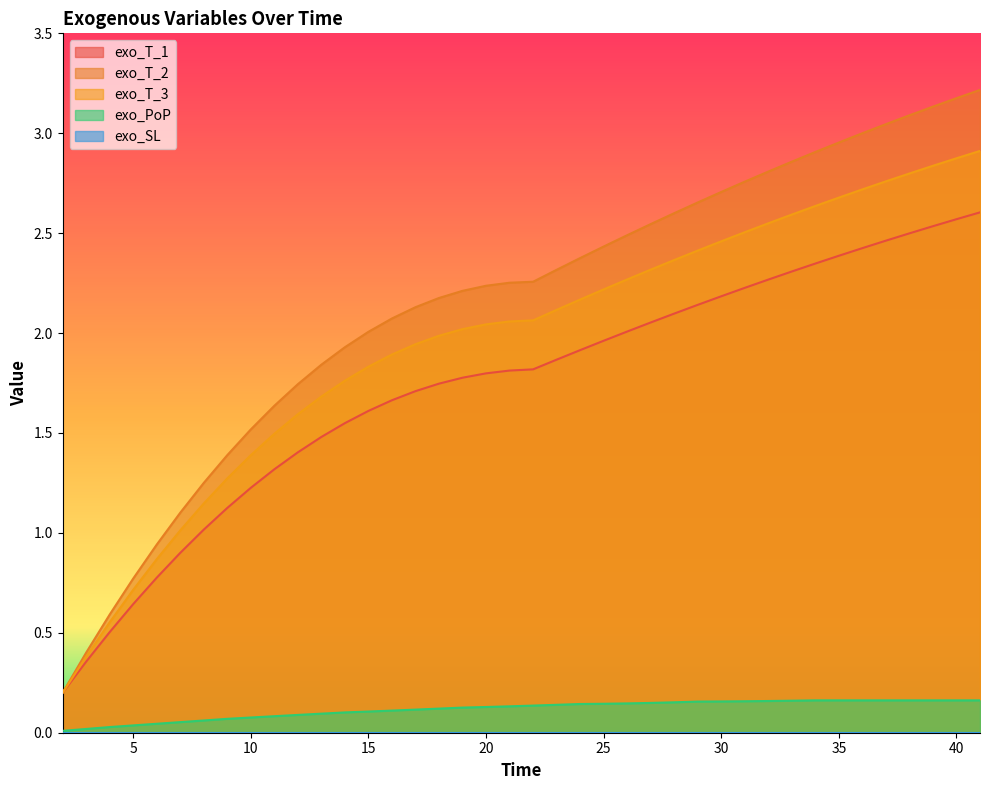

How many values in the exo_T_1 series exceed 1?

34